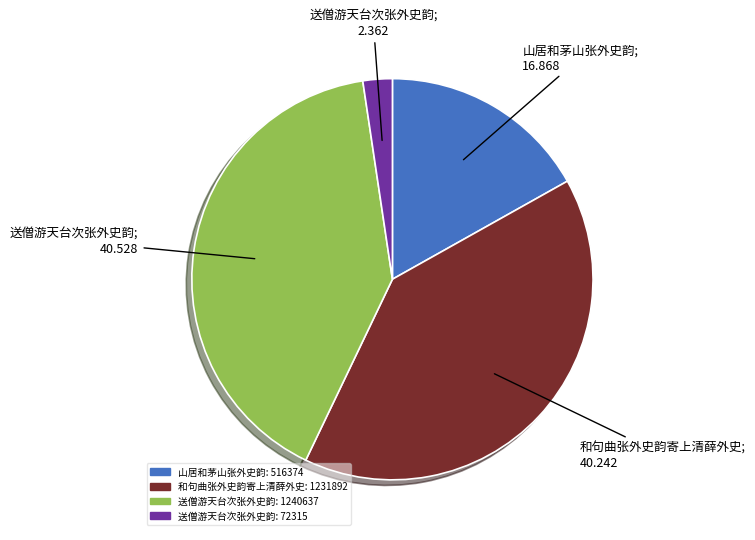

Is there a majority slice in this chart?

No